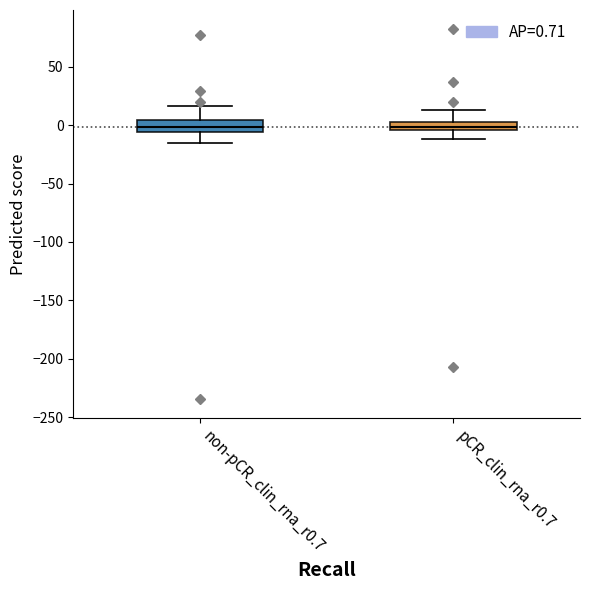

Where does the lower whisker of the box for non-pCR_clin_rna_r0.7 end on the y-axis? The values are not printed on the chart, so give them approximately, as read against the axis.

-15